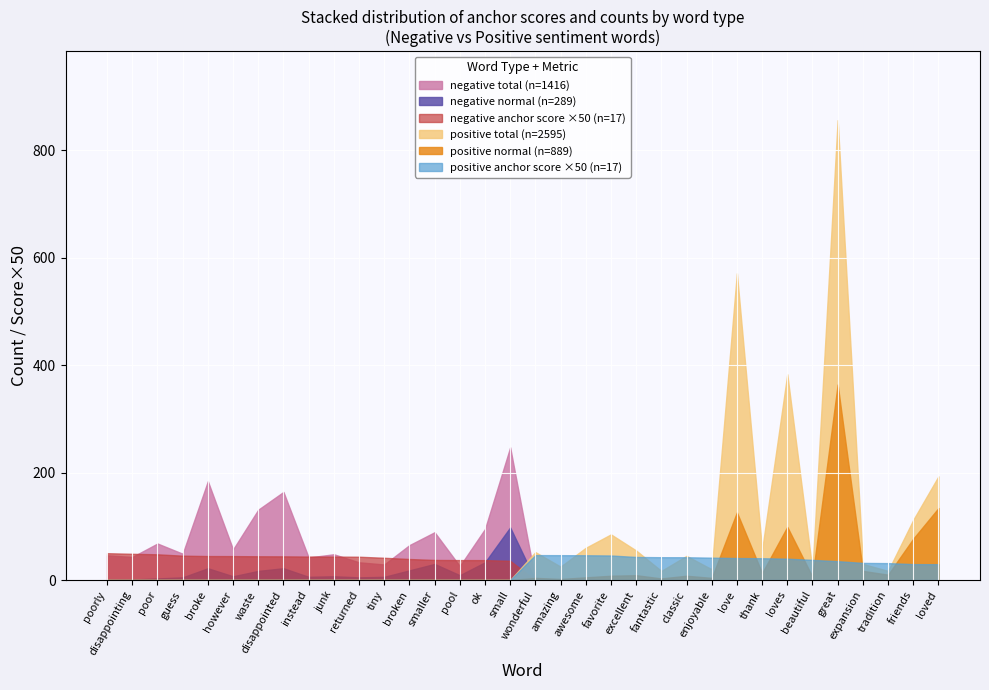

What are all the series names shown in the legend?

negative total (n=1416), negative normal (n=289), negative anchor score ×50 (n=17), positive total (n=2595), positive normal (n=889), positive anchor score ×50 (n=17)